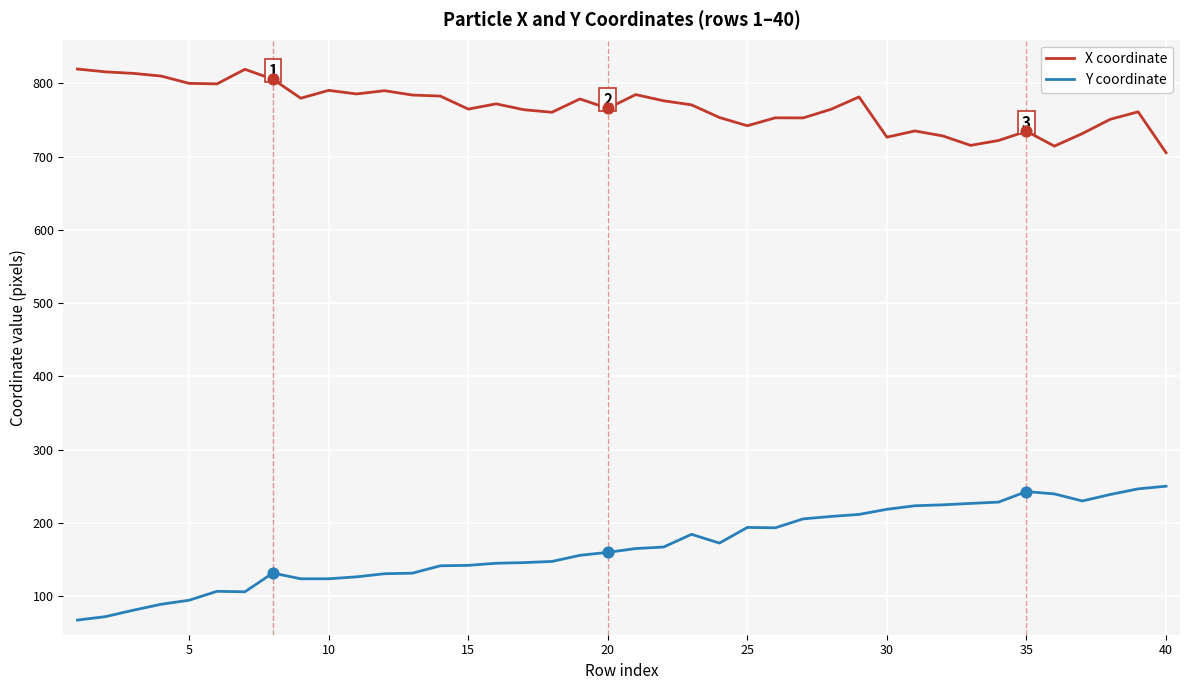

Which series has the largest total across all categories?

X coordinate